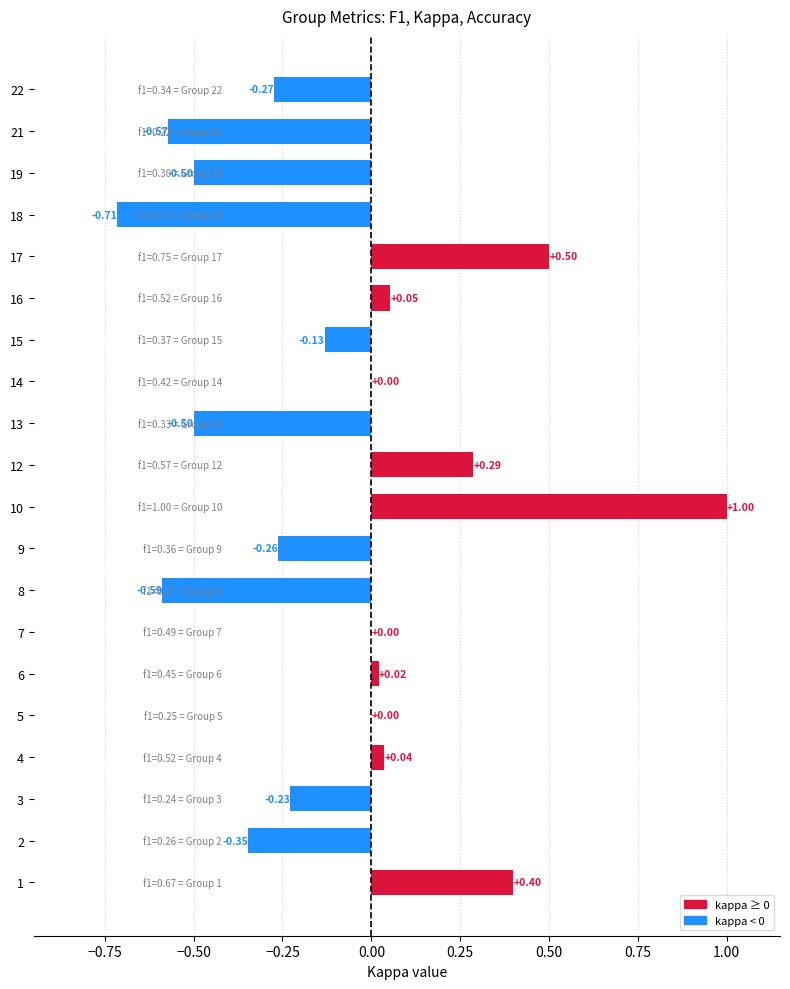

What is the sum of all values?

-1.8